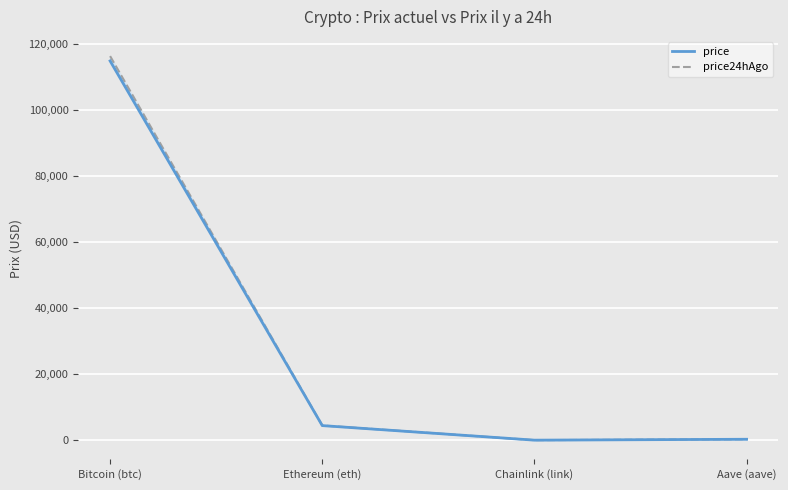

Between Bitcoin (btc) and Ethereum (eth), which is larger?

Bitcoin (btc)